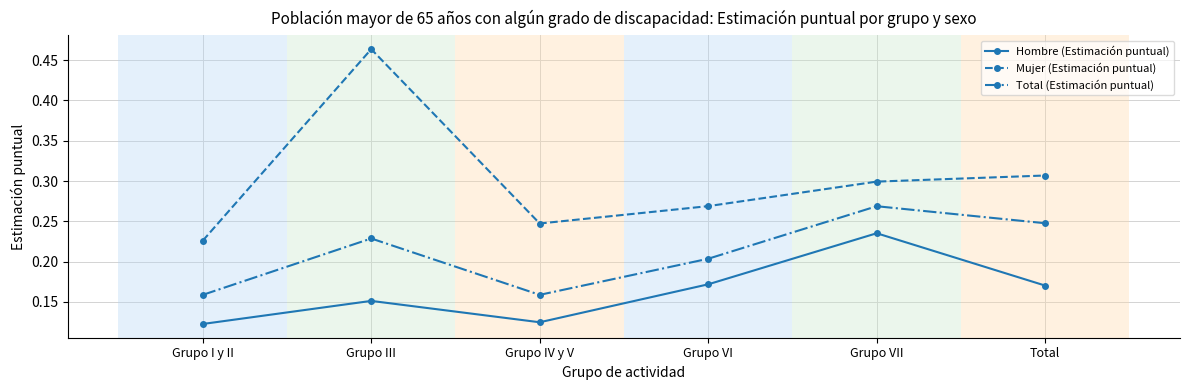

What is the label of the 2nd point from the left?

Grupo III